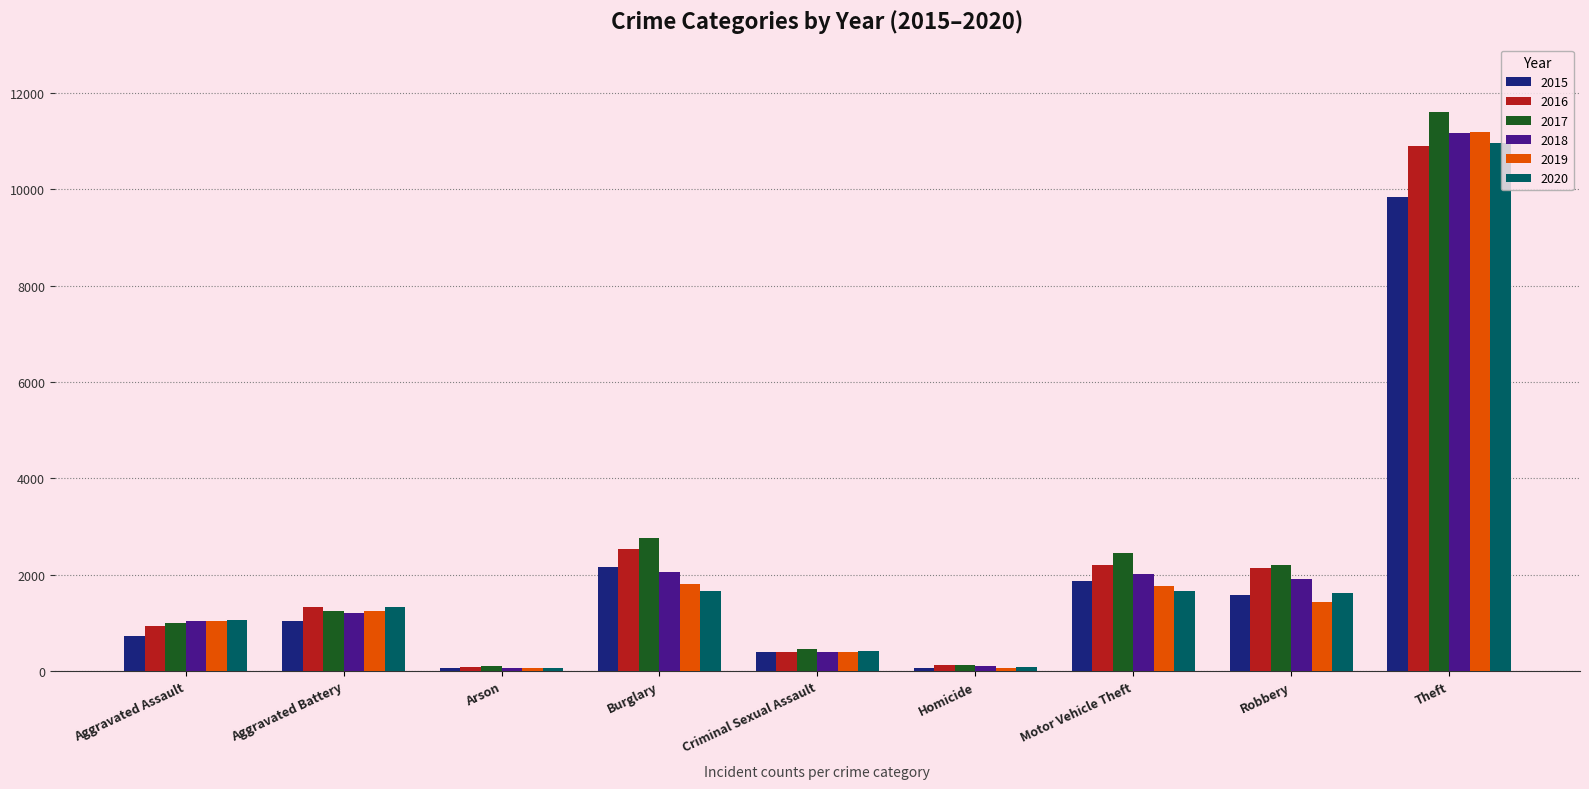

What is the label of the 4th bar from the right?

Homicide